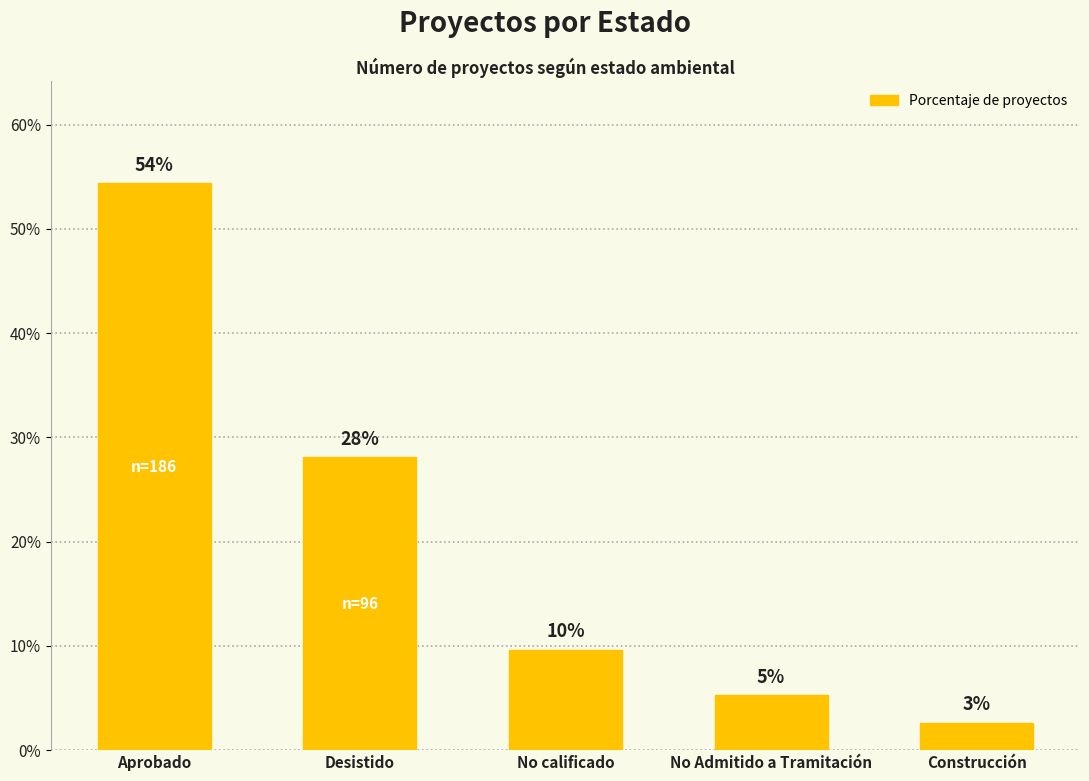

Which category has the lowest value across all series?

Construcción